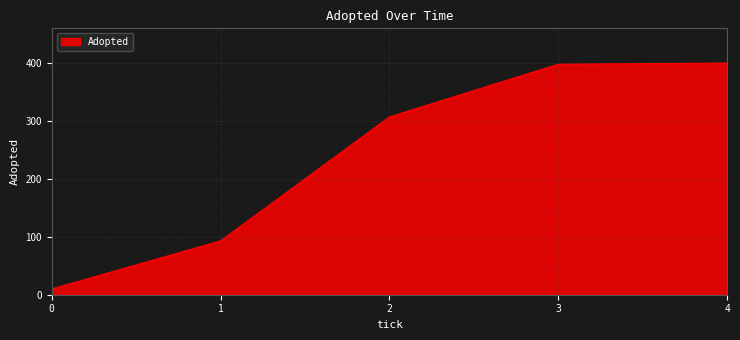

What is the smallest value displayed?

10